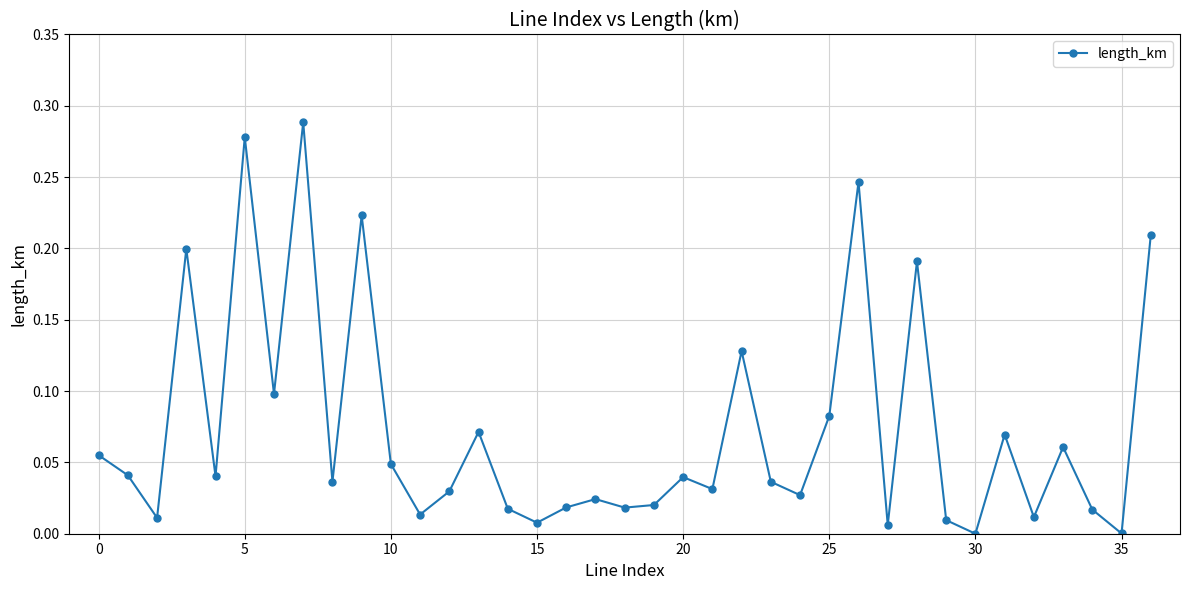

What is the sum of all values?

2.7